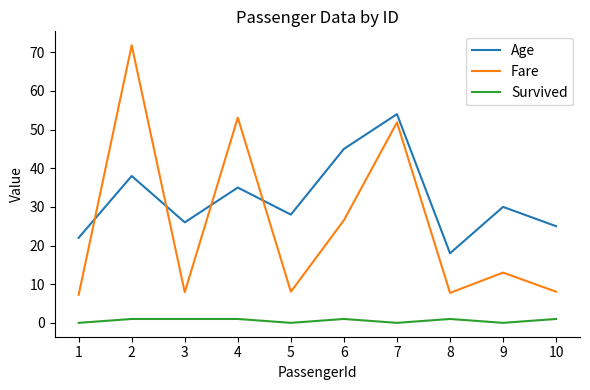

How many lines are shown in the chart?

3